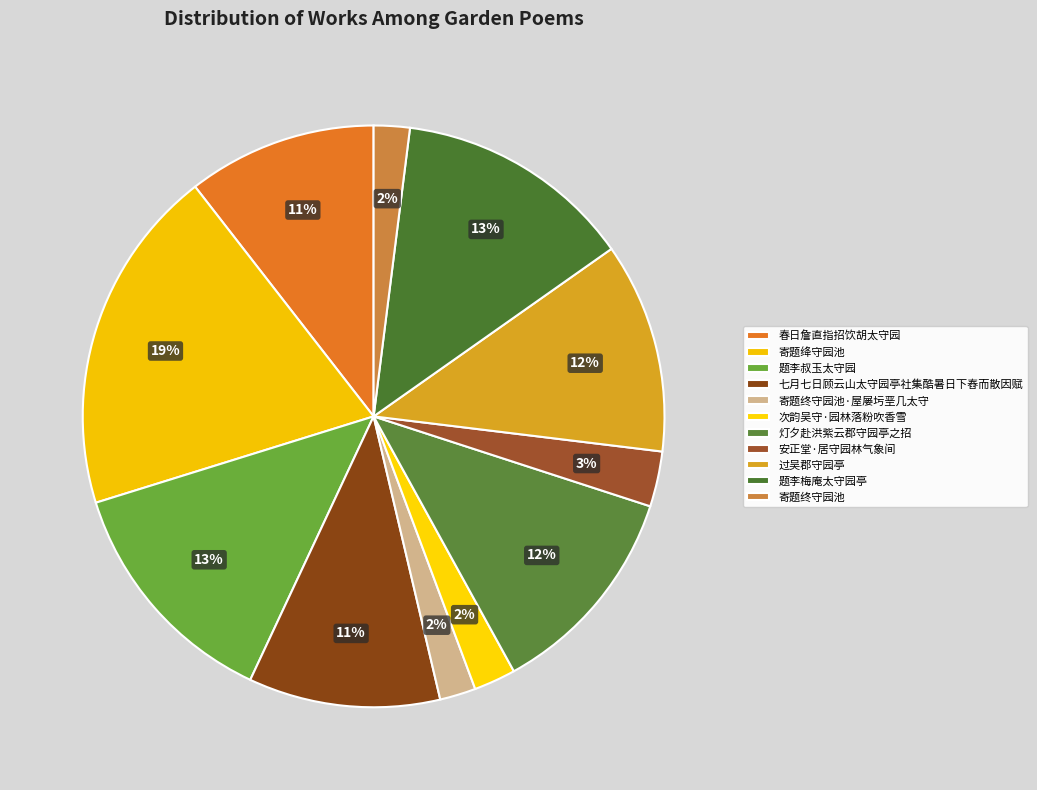

Which slice is the largest?

寄题绛守园池